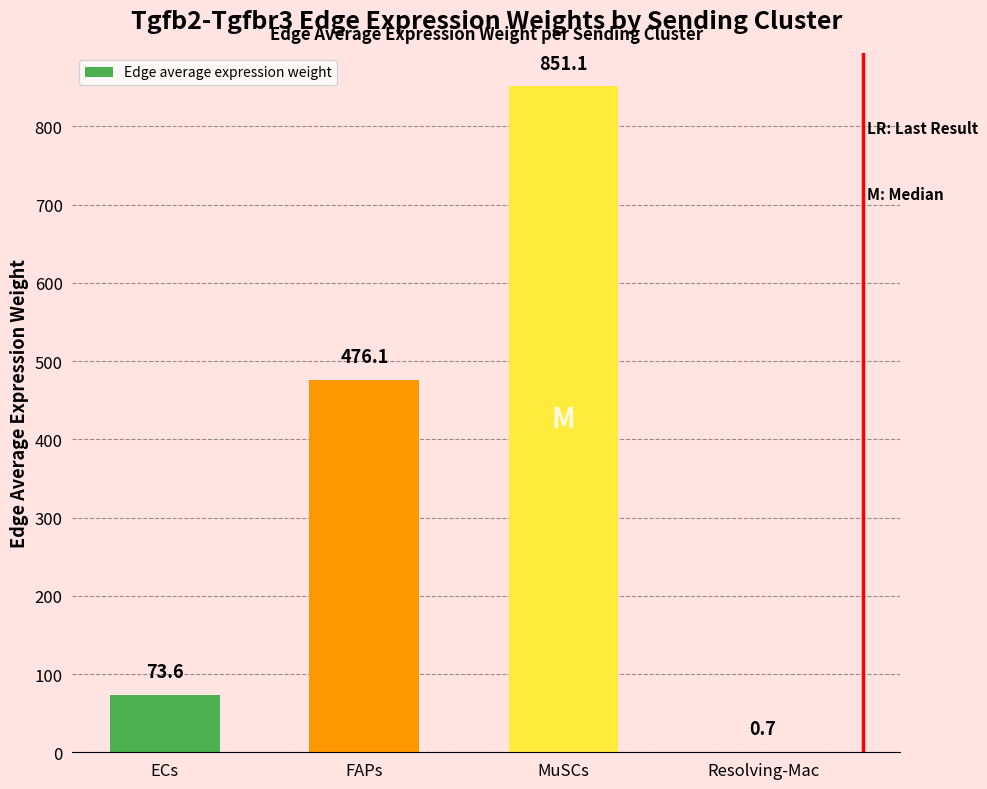

The value at ECs is 73.6. True or false?

True